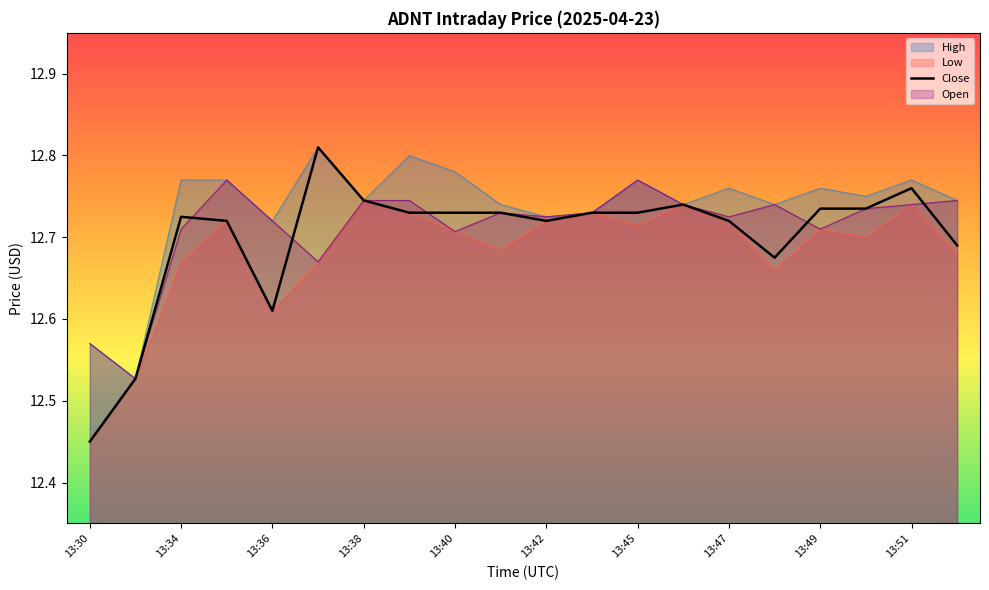

What is the value of the 5th point from the left?

12.6